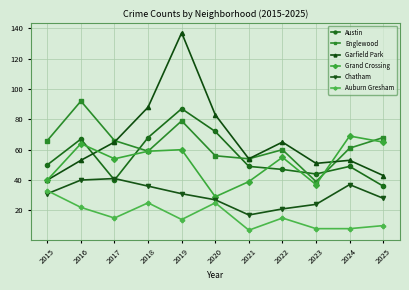

Read the Englewood value at 2024.

61